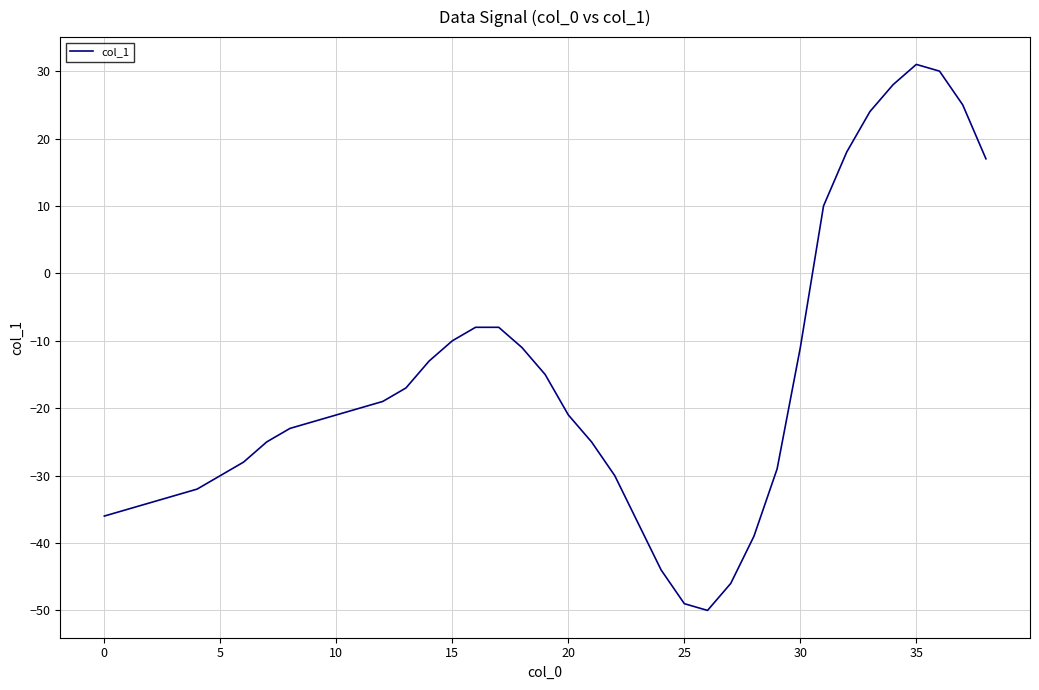

What is the difference between the maximum and minimum values?

81